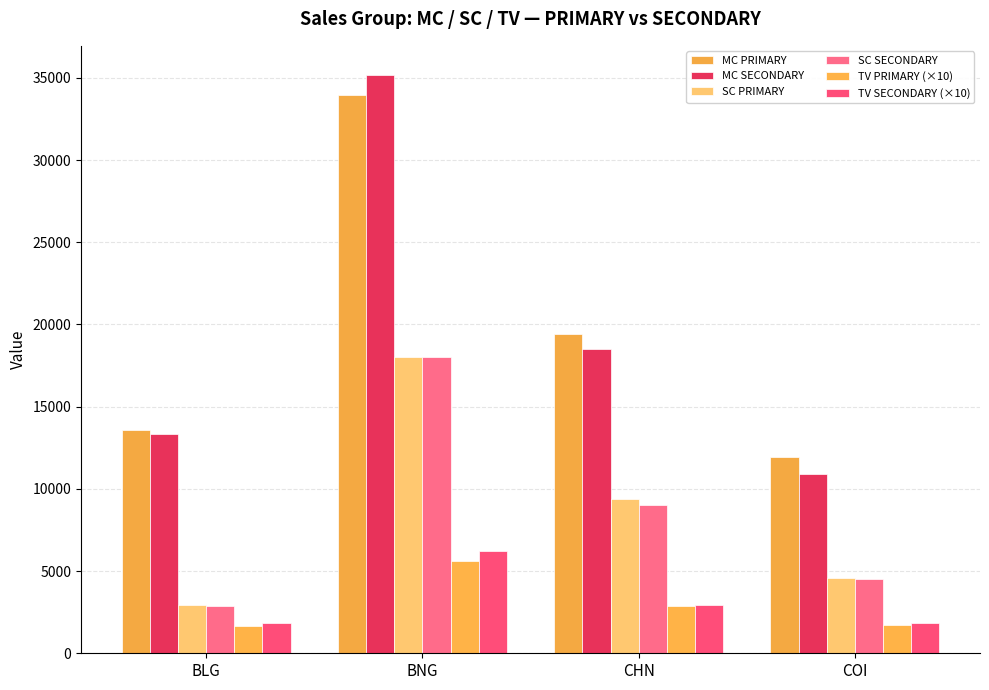

At how many categories does at least one series exceed 13498?

3